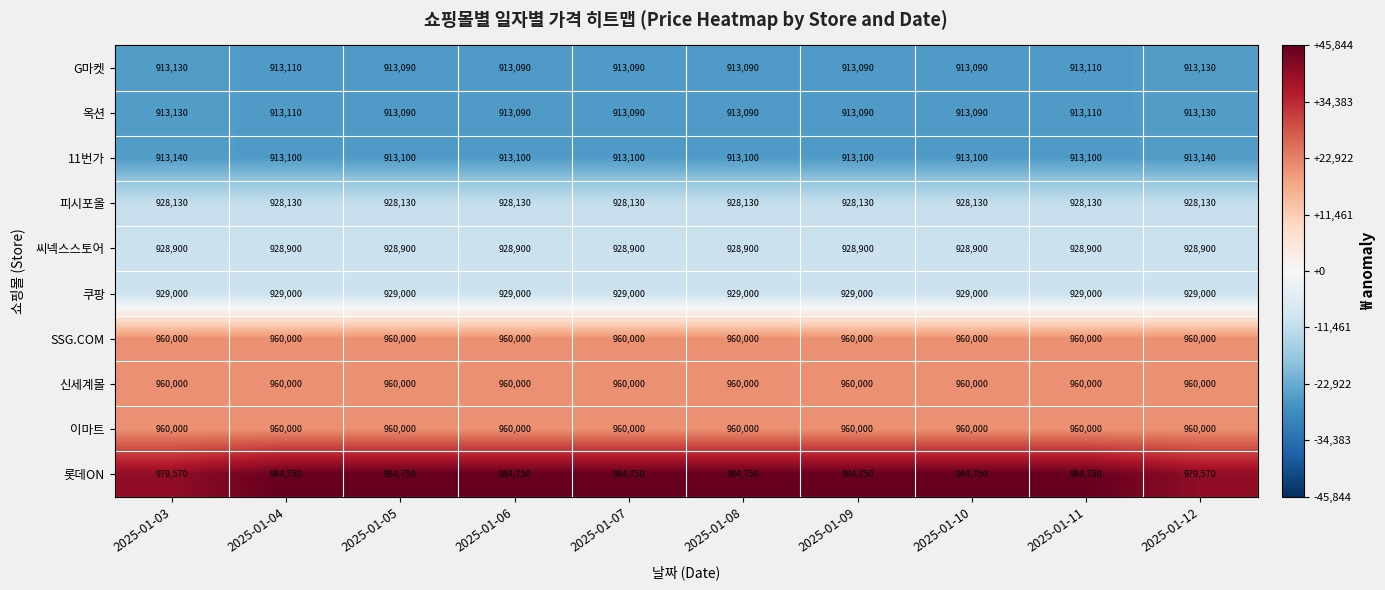

Read the 씨넥스스토어 value at 2025-01-03.

928900